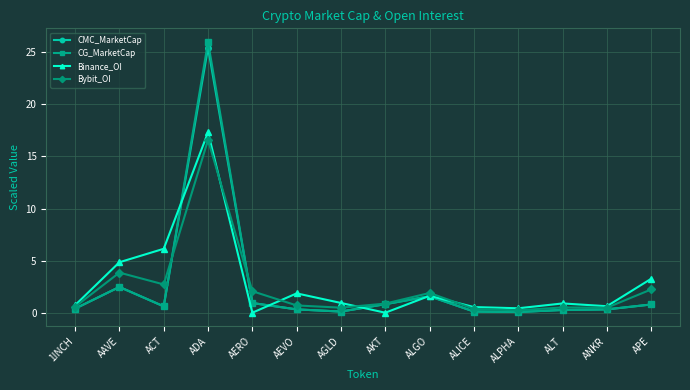

What are all the series names shown in the legend?

CMC_MarketCap, CG_MarketCap, Binance_OI, Bybit_OI